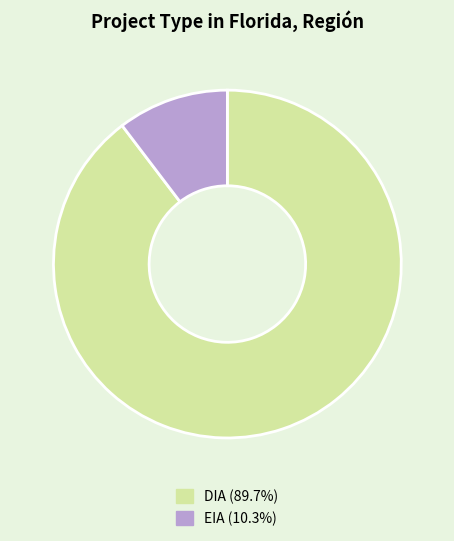

Is the sum of EIA and DIA greater than half?

Yes